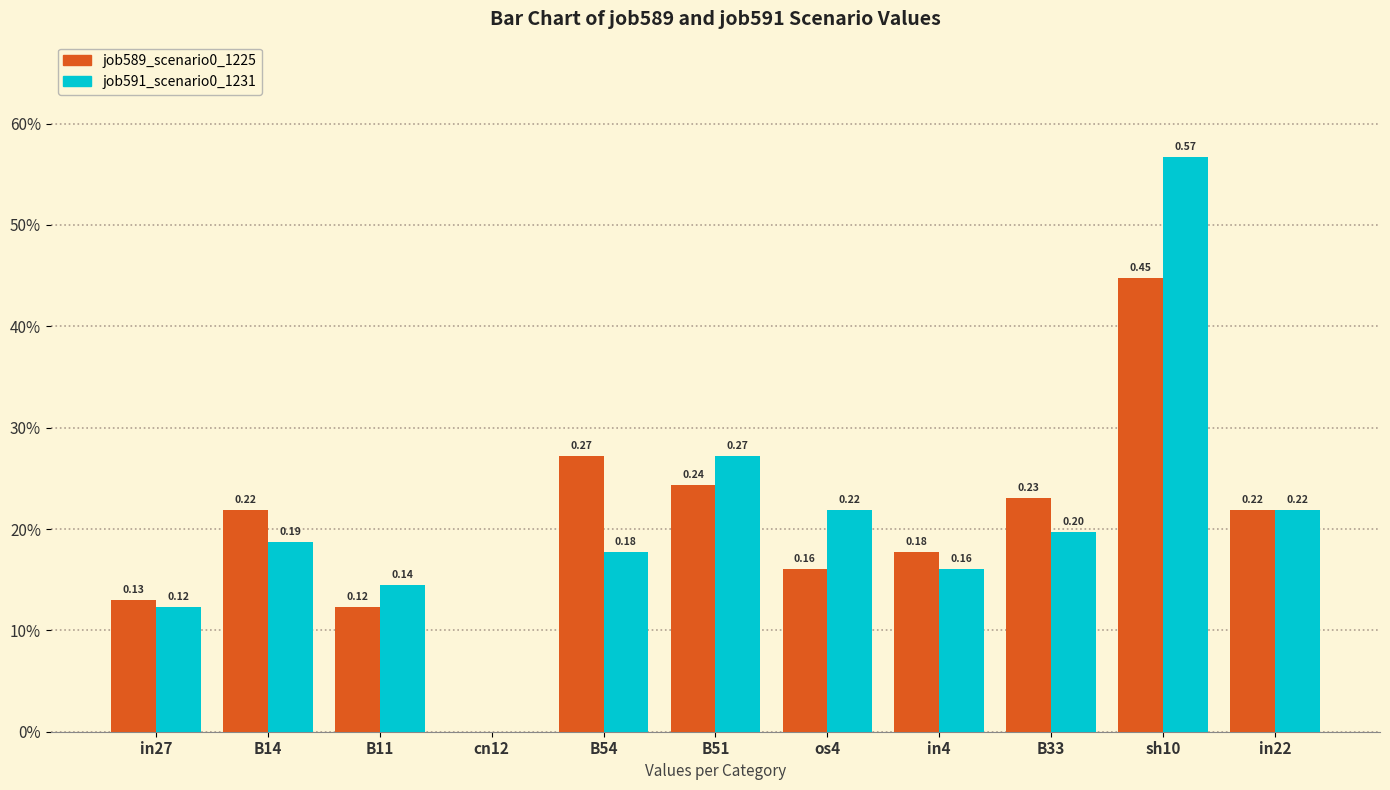

Between in22 and B14, which is larger?

in22